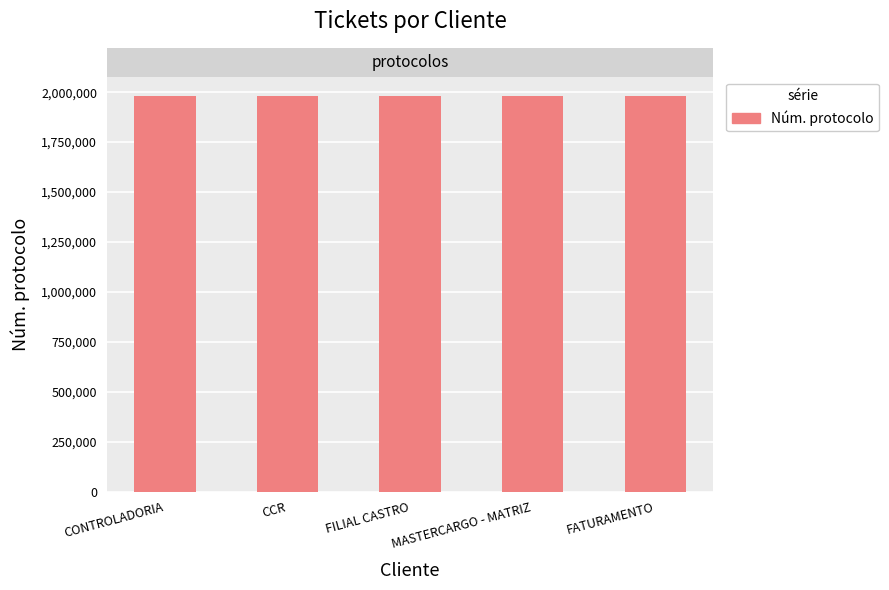

What is the difference between the values at FATURAMENTO and CONTROLADORIA?

121